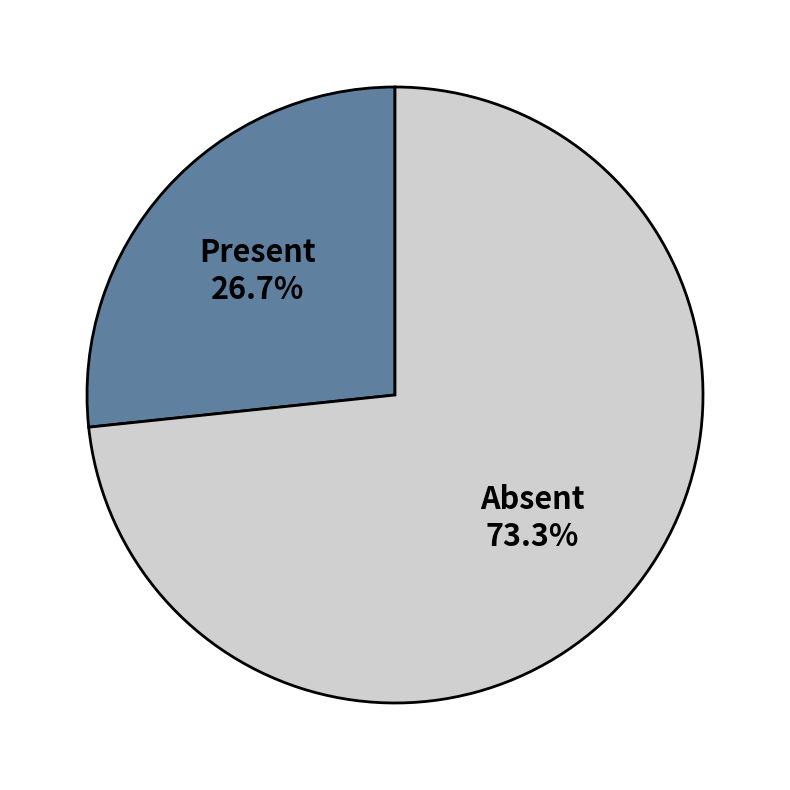

What is the smallest slice in the pie chart?

Present